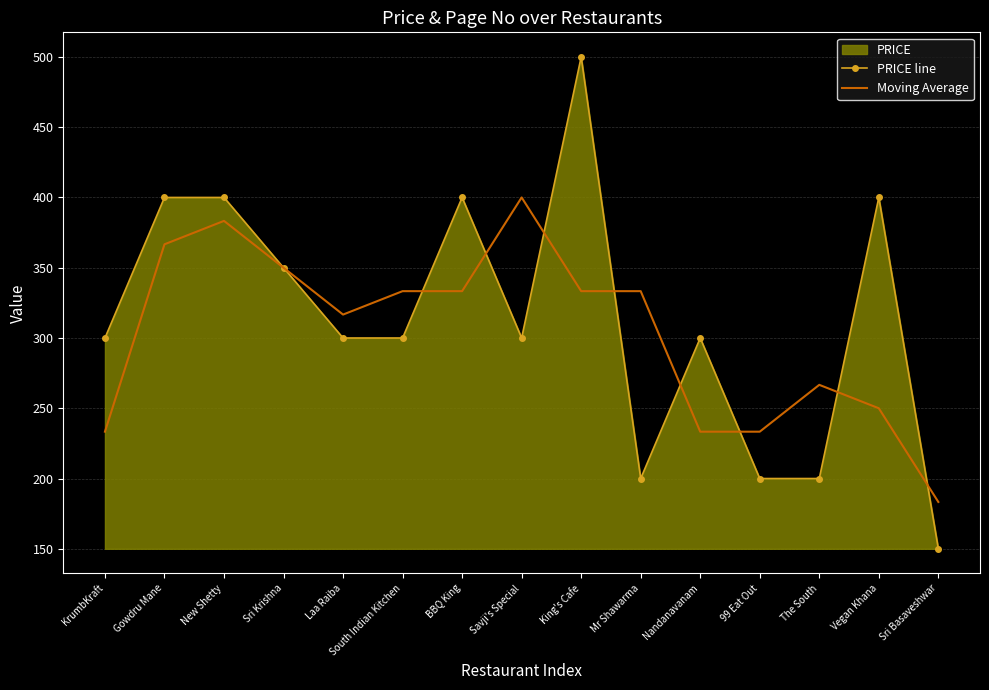

Reading right to left, what are all the values shown in this chart?

PRICE line: Sri Basaveshwar=150.0	Vegan Khana=400.0	The South=200.0	99 Eat Out=200.0	Nandanavanam=300.0	Mr Shawarma=200.0	King's Cafe=500.0	Savji's Special=300.0	BBQ King=400.0	South Indian Kitchen=300.0	Laa Raiba=300.0	Sri Krishna=350.0	New Shetty=400.0	Gowdru Mane=400.0	KrumbKraft=300.0
Moving Average: Sri Basaveshwar=183.3	Vegan Khana=250.0	The South=266.7	99 Eat Out=233.3	Nandanavanam=233.3	Mr Shawarma=333.3	King's Cafe=333.3	Savji's Special=400.0	BBQ King=333.3	South Indian Kitchen=333.3	Laa Raiba=316.7	Sri Krishna=350.0	New Shetty=383.3	Gowdru Mane=366.7	KrumbKraft=233.3